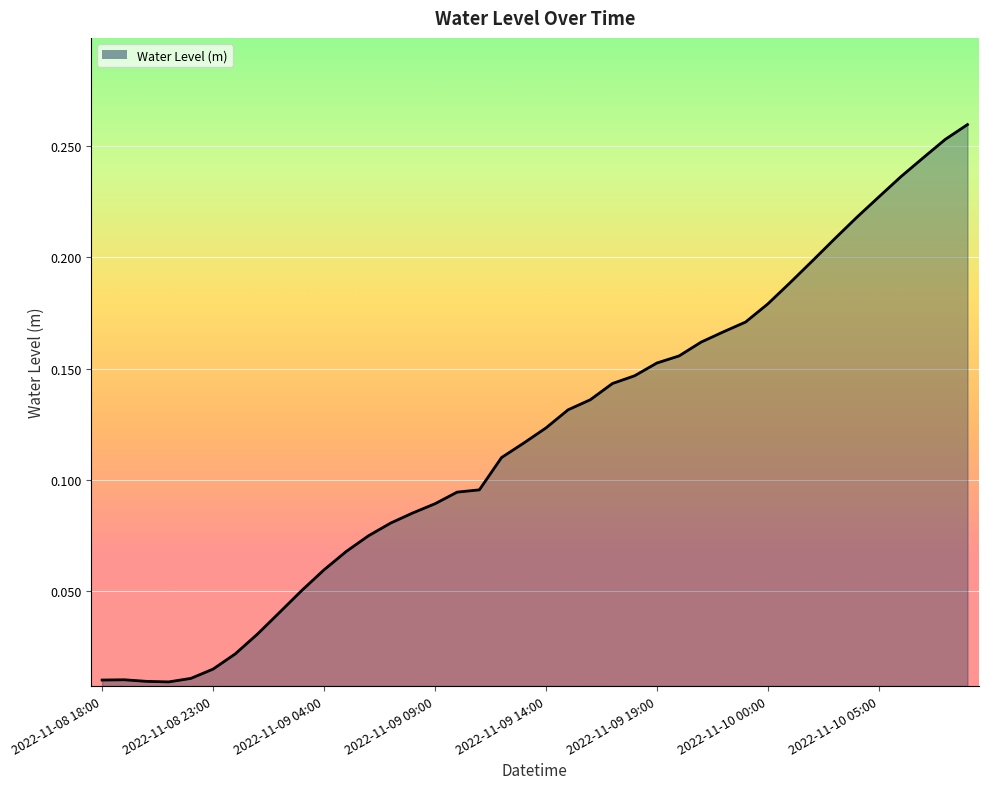

What is the difference between the second highest and second lowest values?

0.2